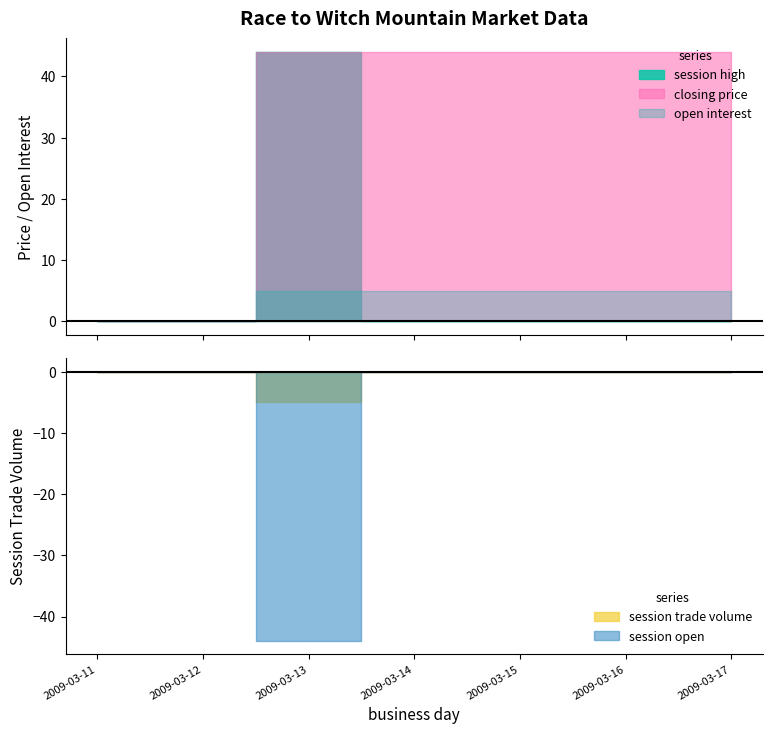

Where is the first local maximum for session trade volume?

2009-03-13